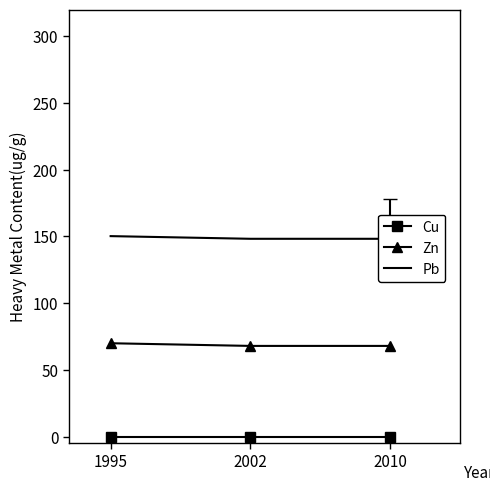

How many lines are shown in the chart?

3